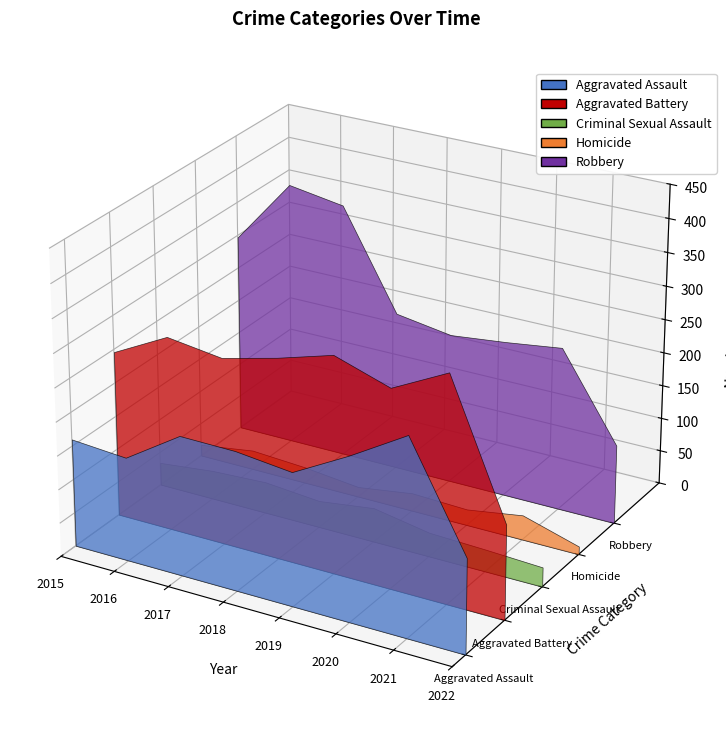

Reading left to right, list all the values displayed in this chart.

Aggravated Assault: 2015=160	2016=154	2017=207	2018=206	2019=197	2020=242	2021=292	2022=140
Aggravated Battery: 2015=246	2016=288	2017=277	2018=297	2019=321	2020=294	2021=336	2022=140
Criminal Sexual Assault: 2015=34	2016=43	2017=47	2018=40	2019=51	2020=36	2021=33	2022=29
Homicide: 2015=17	2016=29	2017=24	2018=15	2019=27	2020=24	2021=37	2022=12
Robbery: 2015=297	2016=394	2017=381	2018=237	2019=224	2020=233	2021=244	2022=118